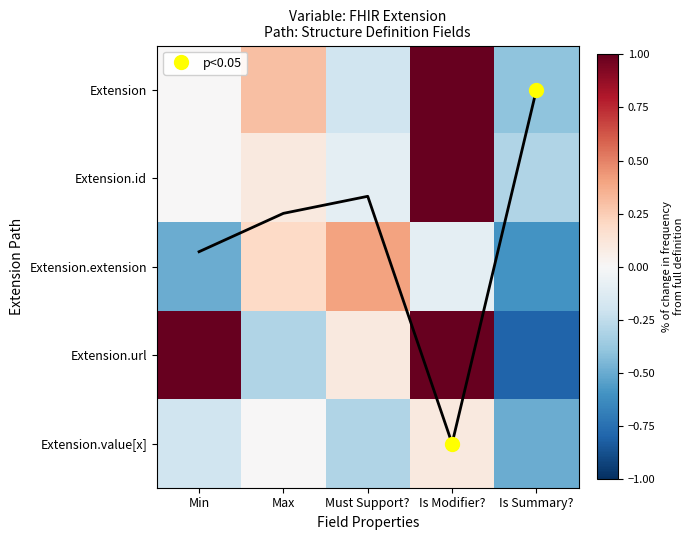

True or false: Extension.extension has a value of -0.2 at Is Modifier?.

False